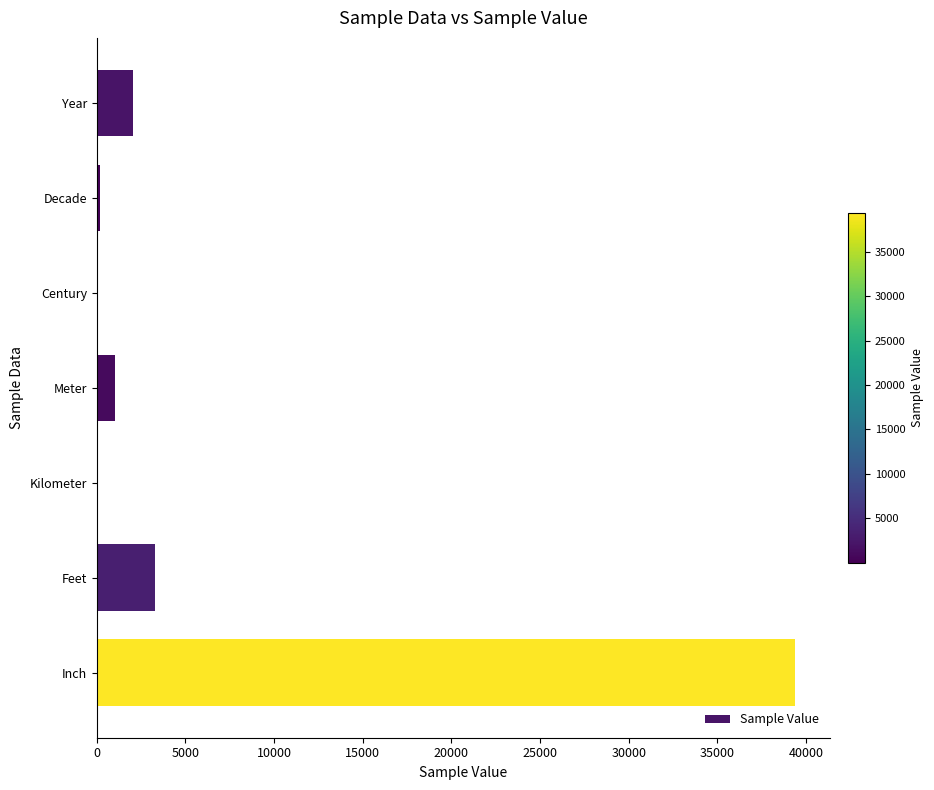

Where is the data nearest to the value 19685?

Feet